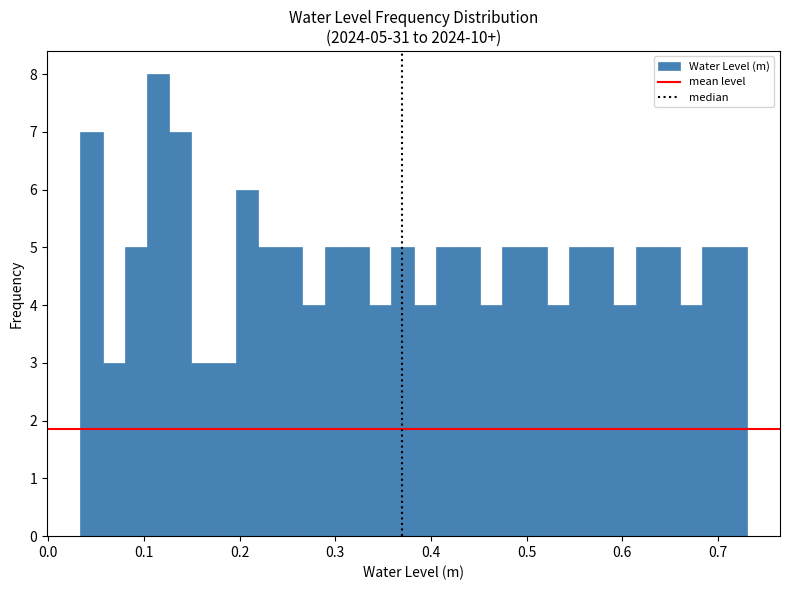

Around what value on the x-axis is the tallest bar? Give the approximate position of its centre, as read against the axis.

0.11